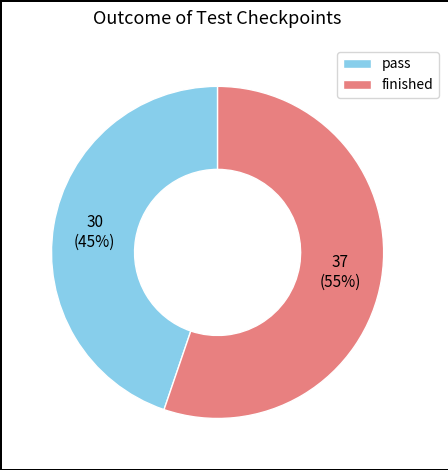

Which category has the smallest portion of the pie?

pass